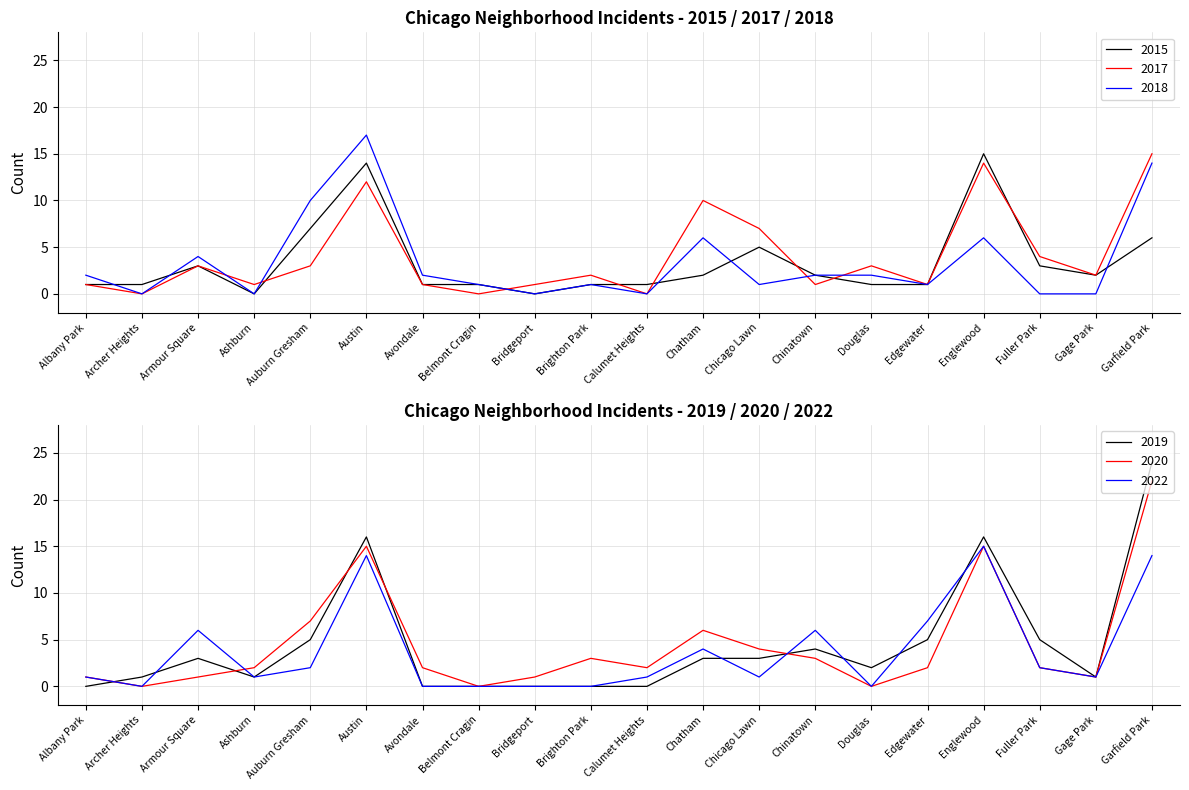

What is the highest value of the 2018 series?

17